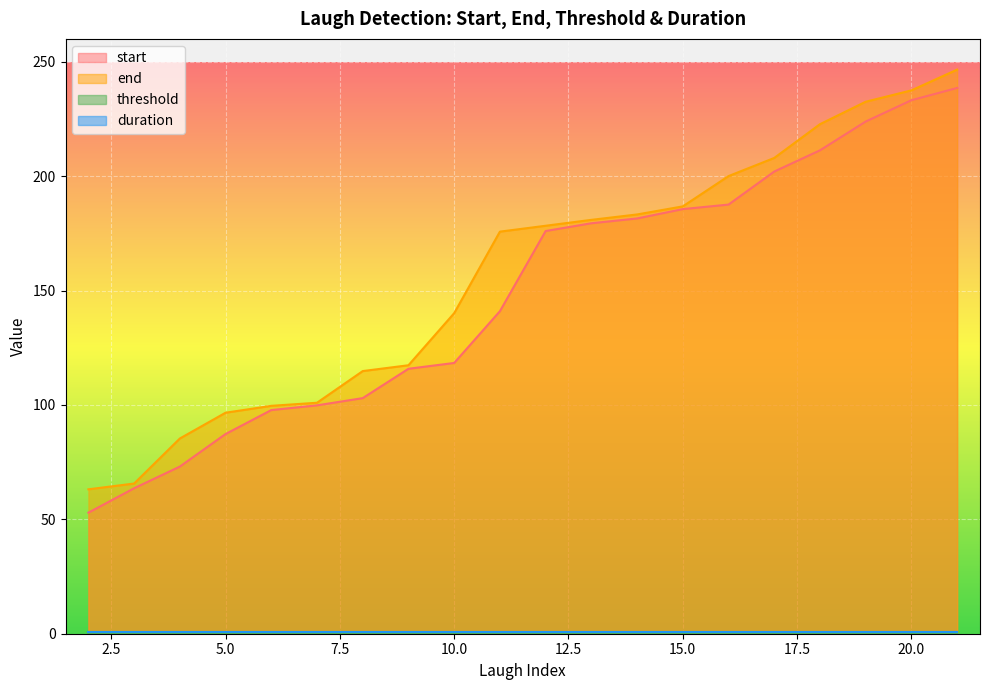

How many data points does each series have?

20